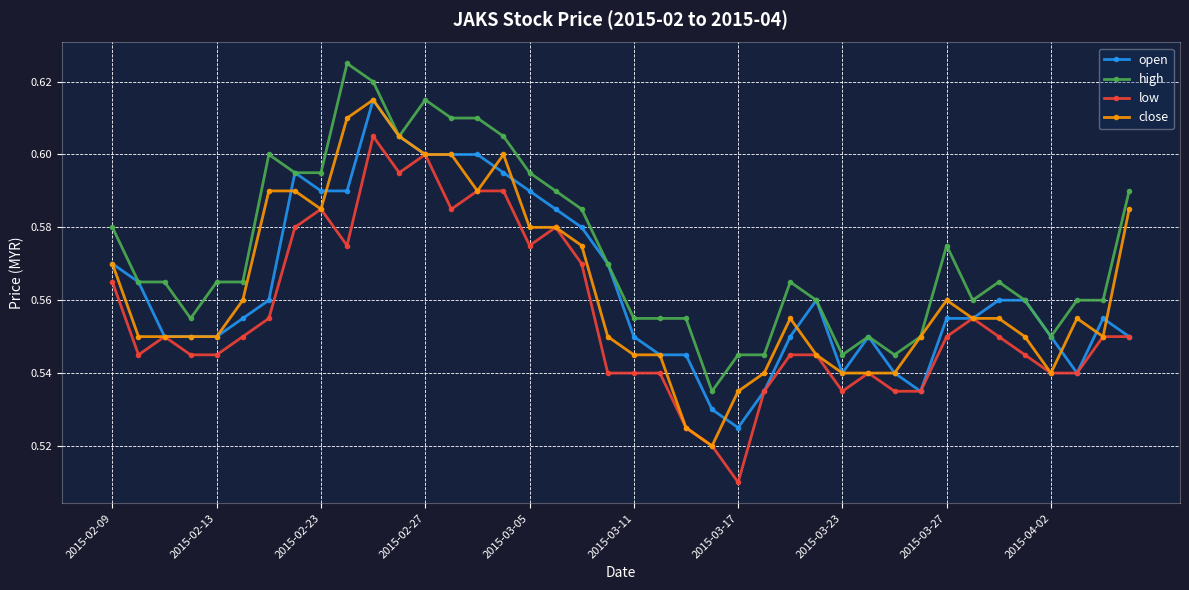

True or false: high has more than 0 points higher than both neighbors.

True